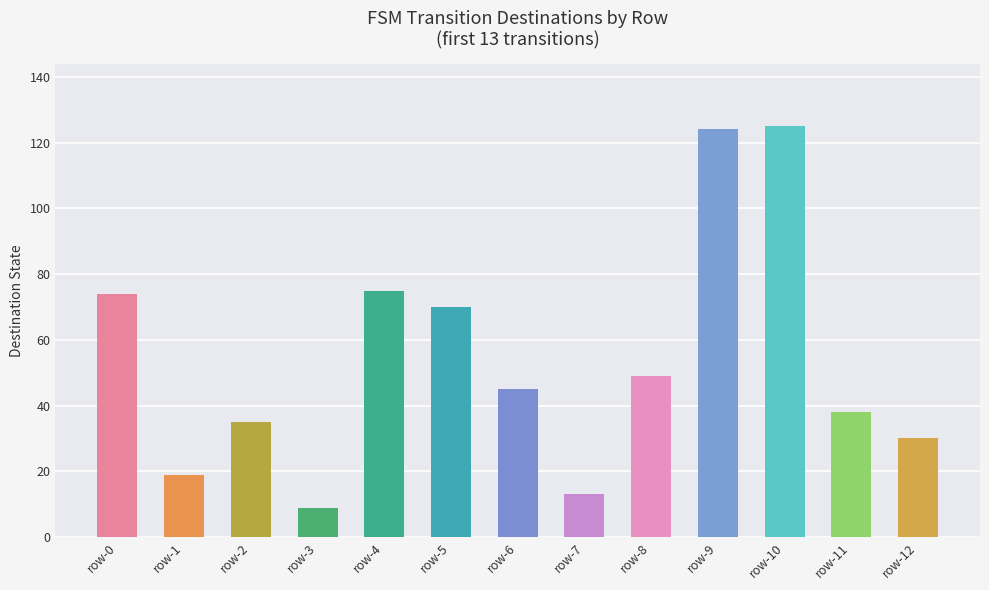

Where does the data first go above 45?

row-0